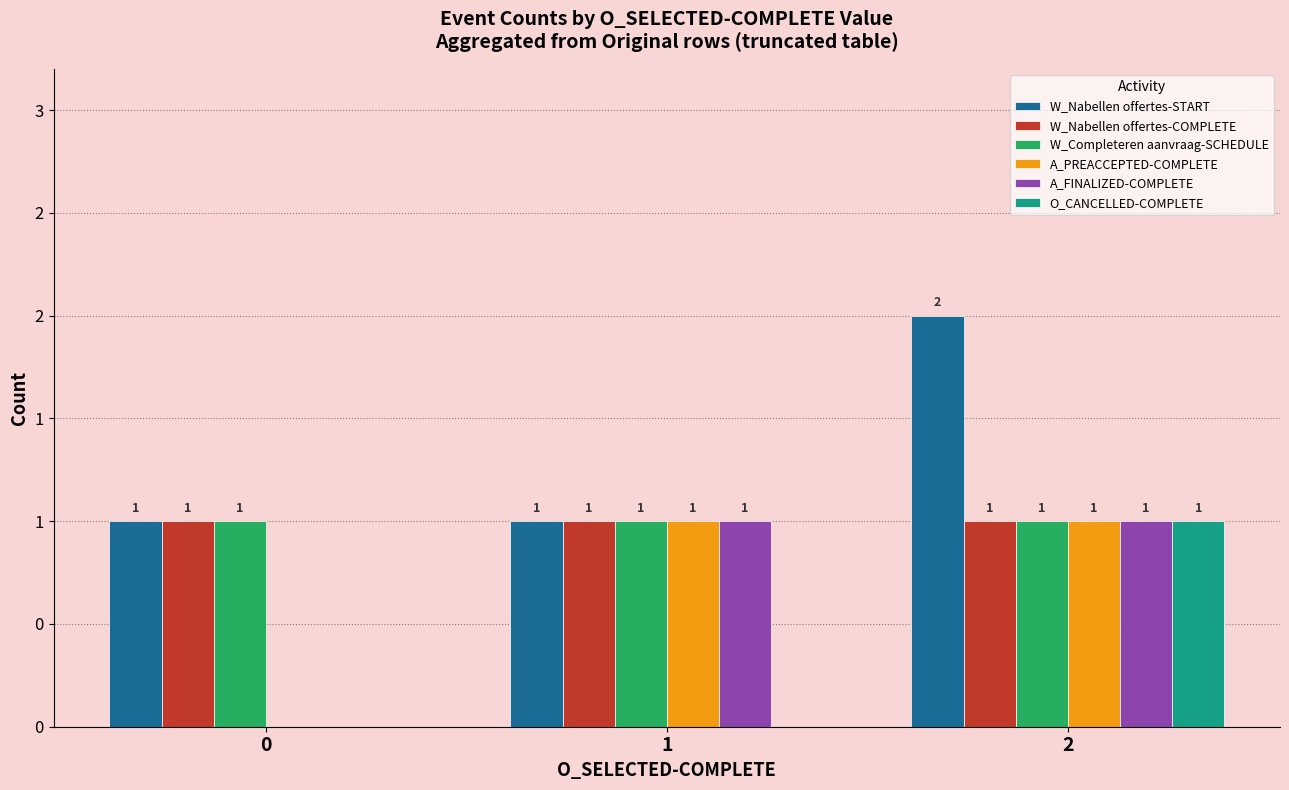

Which series changed the most between 0 and 2?

W_Nabellen offertes-START